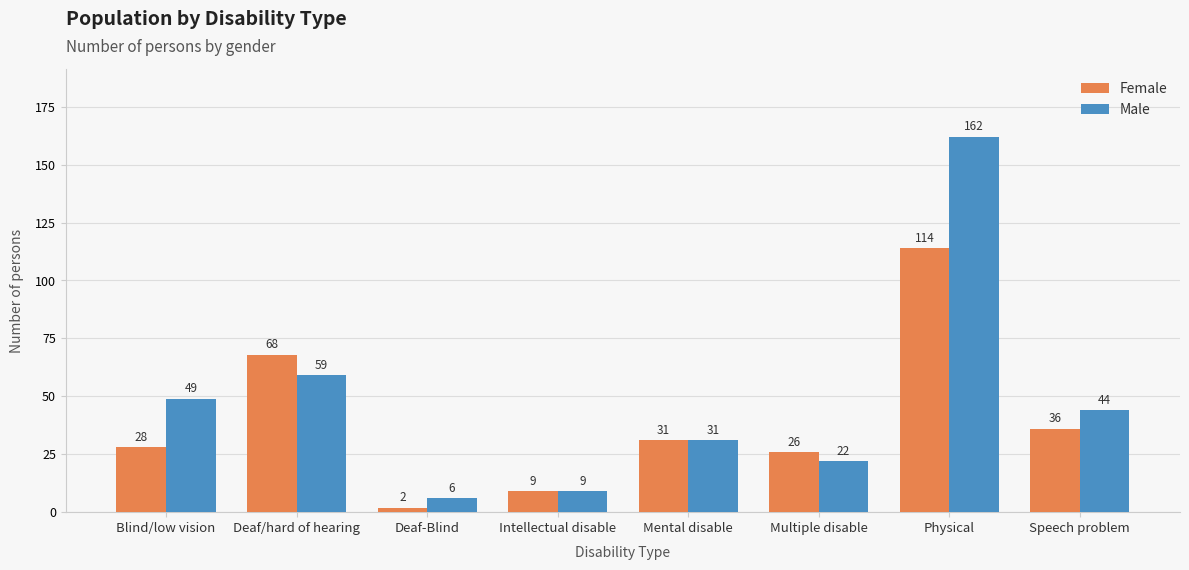

Reading left to right, what are all the values shown in this chart?

Female: Blind/low vision=28	Deaf/hard of hearing=68	Deaf-Blind=2	Intellectual disable=9	Mental disable=31	Multiple disable=26	Physical=114	Speech problem=36
Male: Blind/low vision=49	Deaf/hard of hearing=59	Deaf-Blind=6	Intellectual disable=9	Mental disable=31	Multiple disable=22	Physical=162	Speech problem=44